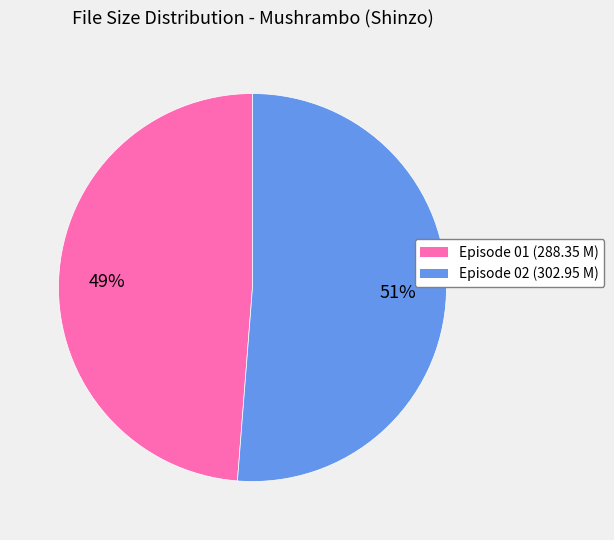

To the nearest percent, what is the average slice percentage?

50%